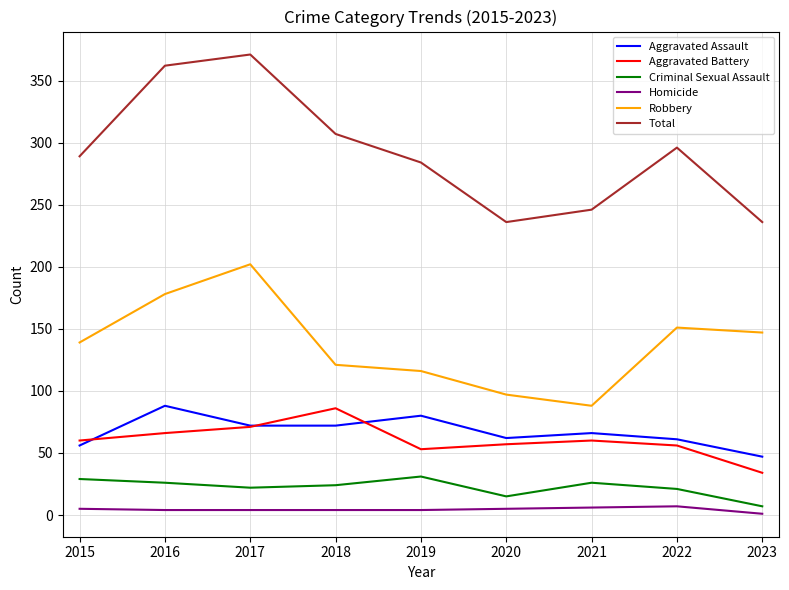

Which series has the largest total across all categories?

Total